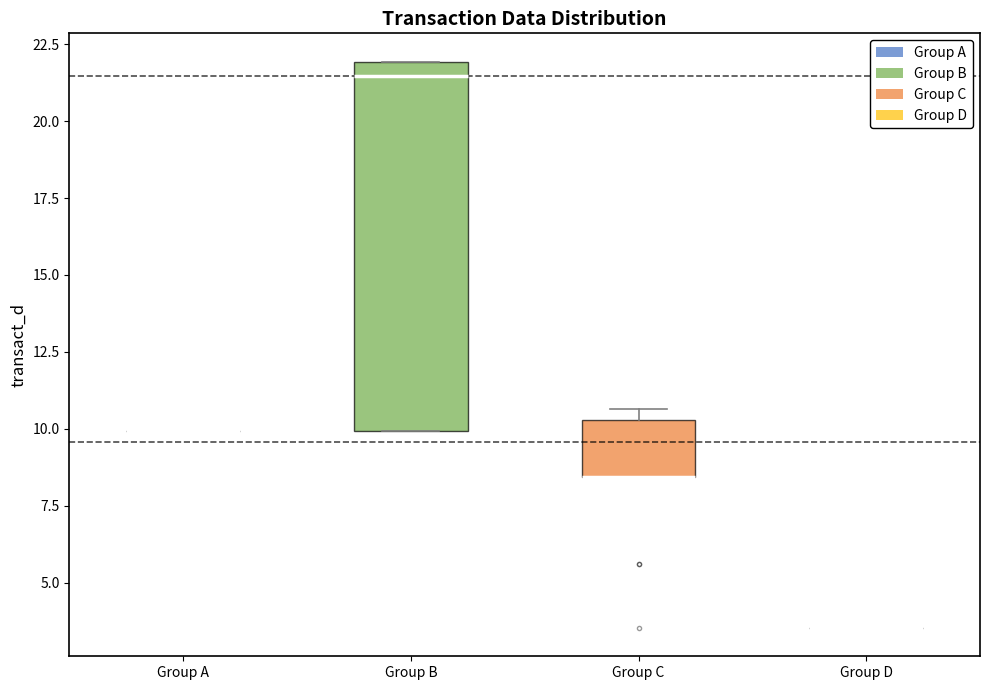

Comparing the boxes themselves (not the whiskers), which one is the tallest?

Group B